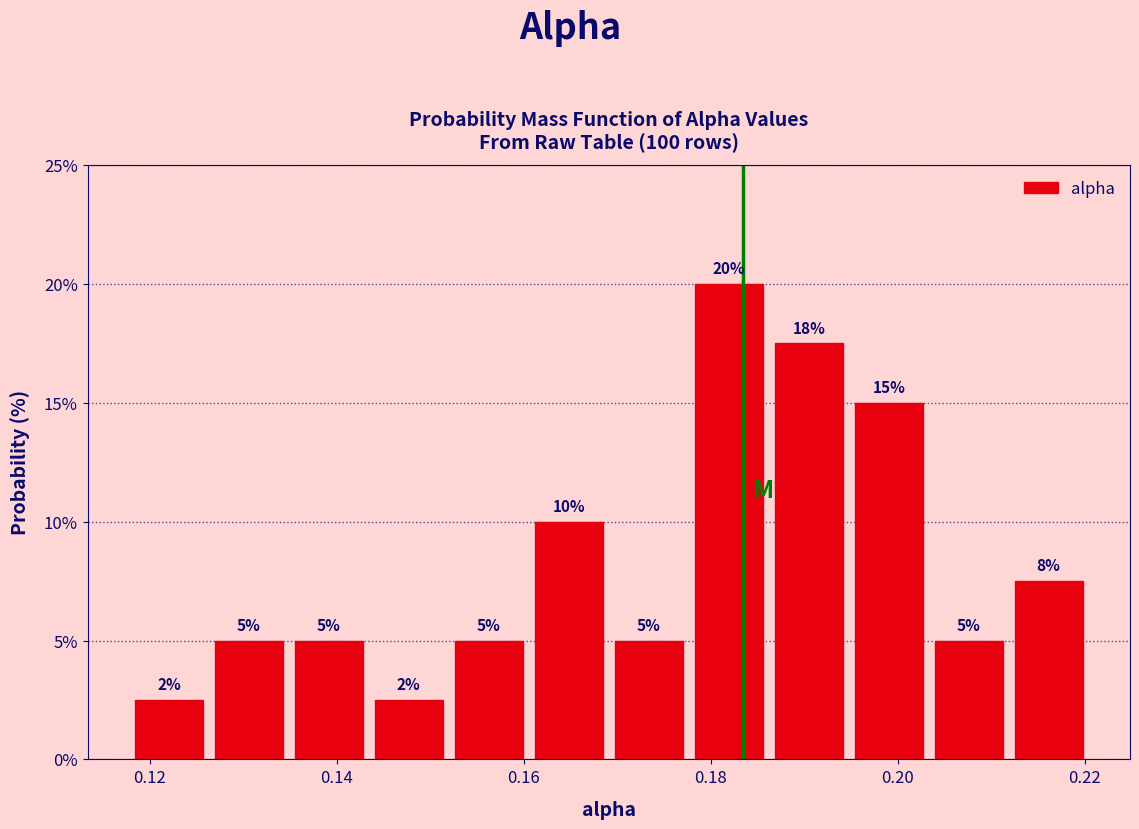

Over which range of the x-axis is the bar tallest?

0.178 to 0.186